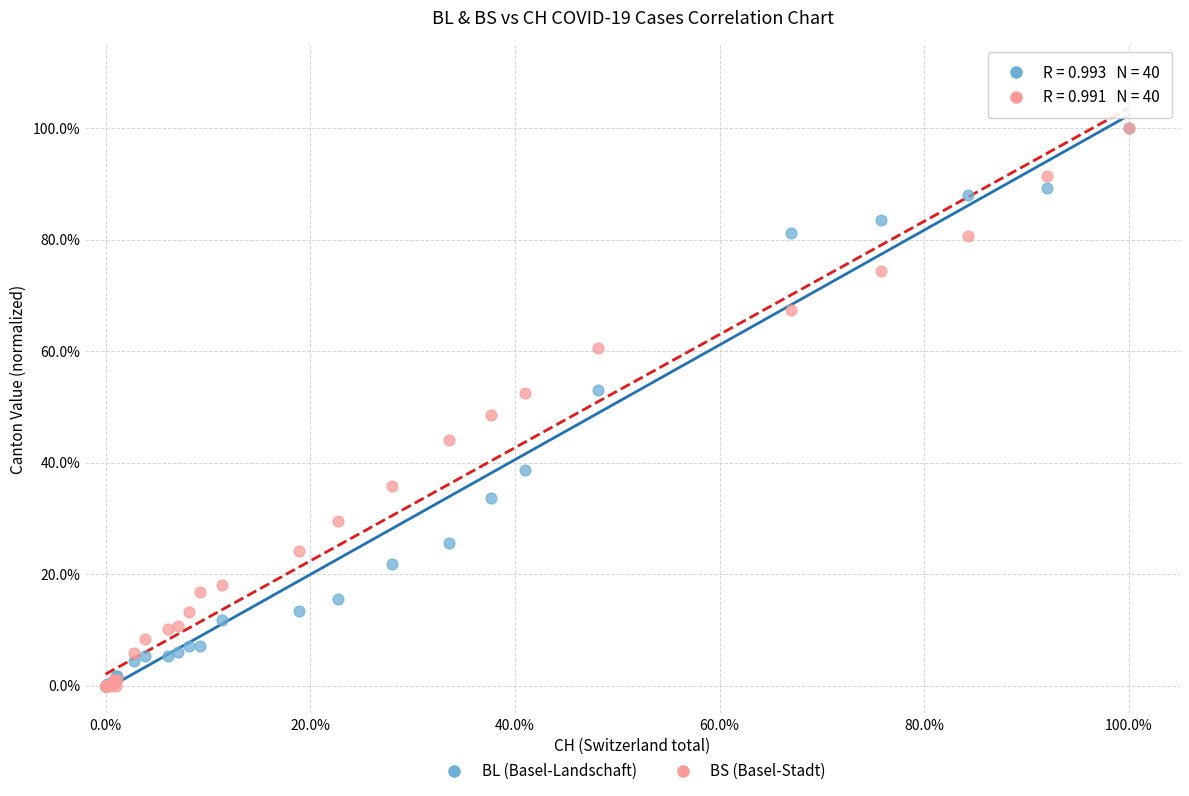

What are all the series names shown in the legend?

BL (Basel-Landschaft), BS (Basel-Stadt)